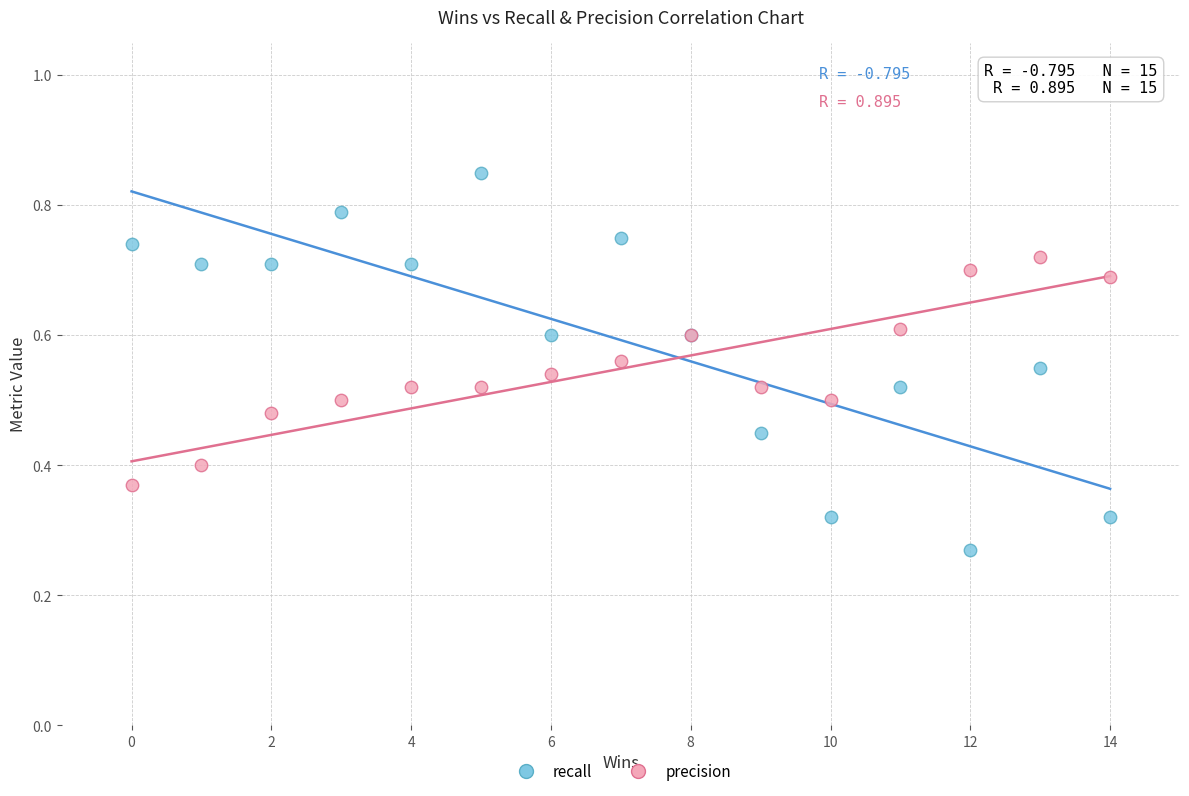

Which series reaches the minimum Y coordinate?

recall